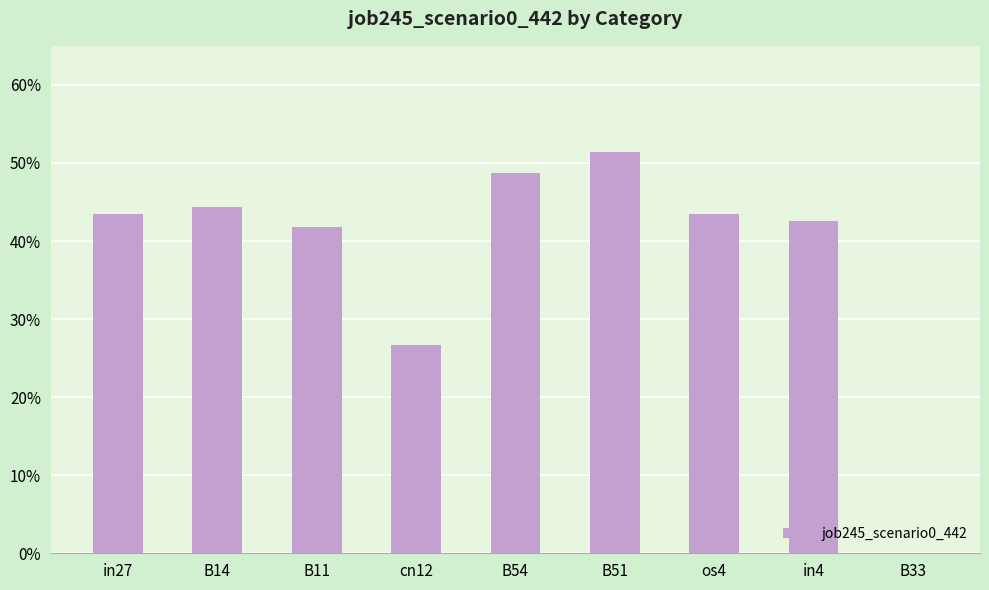

Rank the categories by value from highest to lowest.

B51, B54, B14, in27, os4, in4, B11, cn12, B33